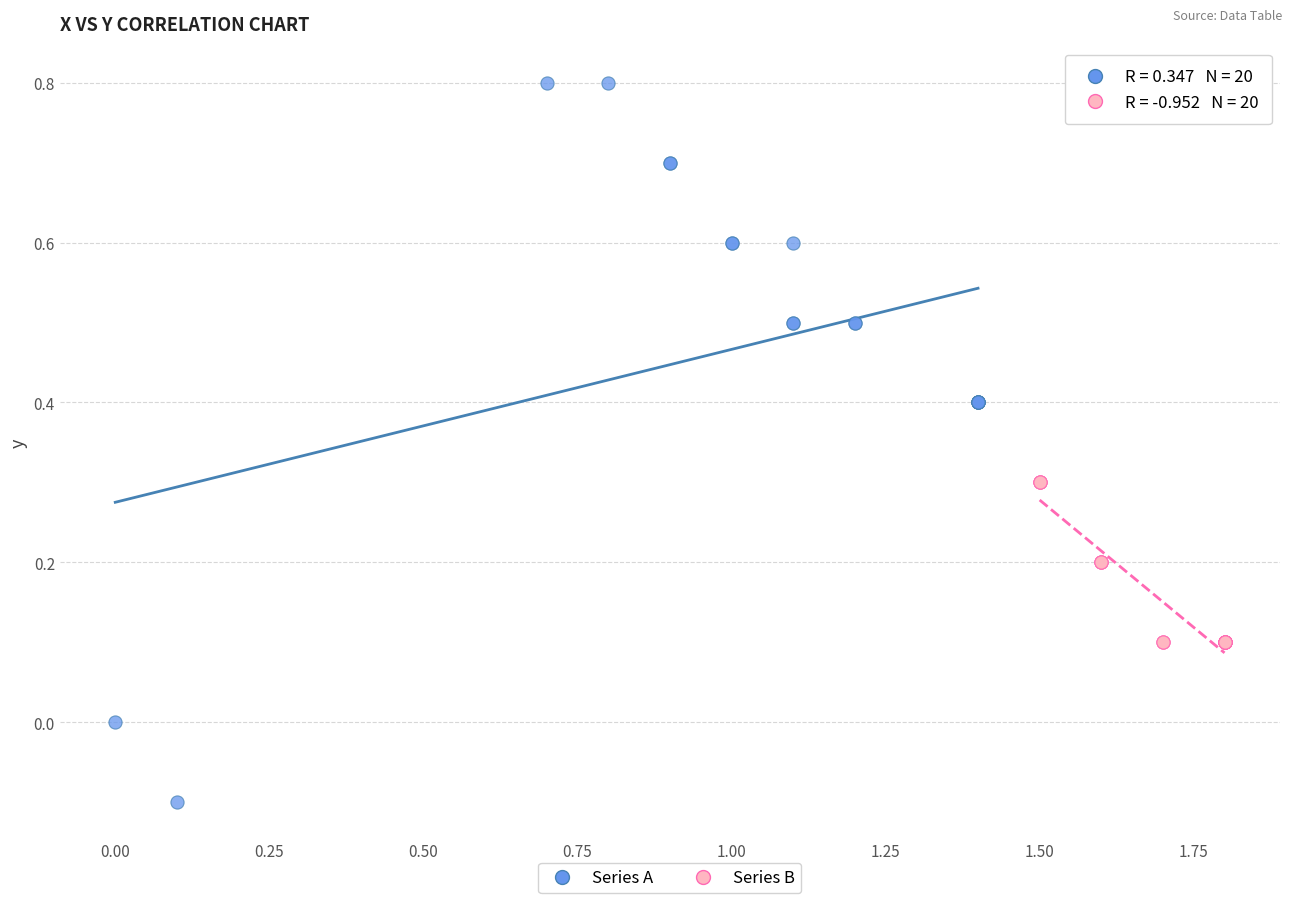

Which series contains the highest Y value?

Series A